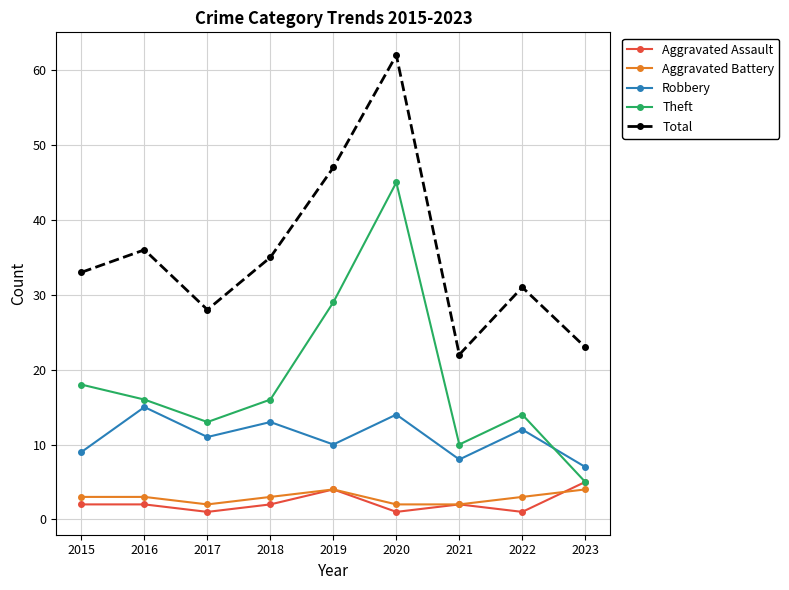

What is the approximate value of Aggravated Battery at 2019?

4